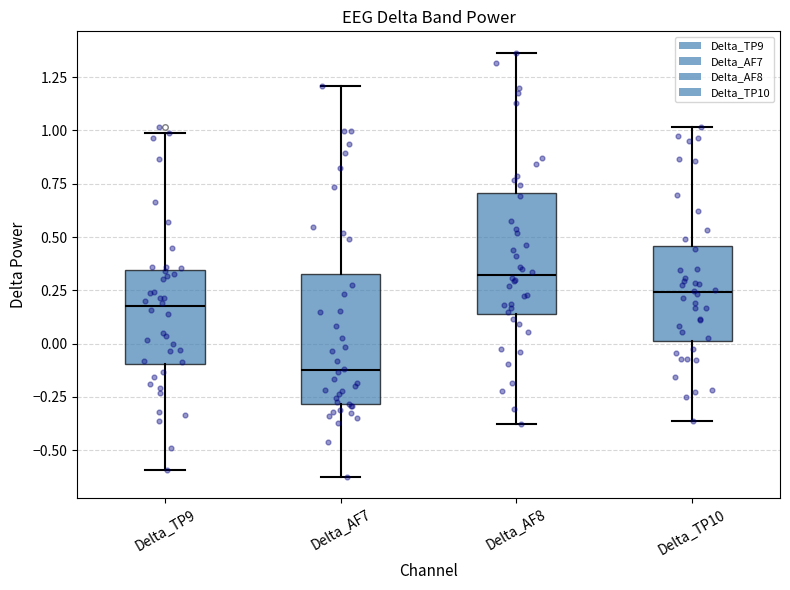

Where is the lower edge of the box for Delta_AF7 on the y-axis? The values are not printed on the chart, so give them approximately, as read against the axis.

-0.30